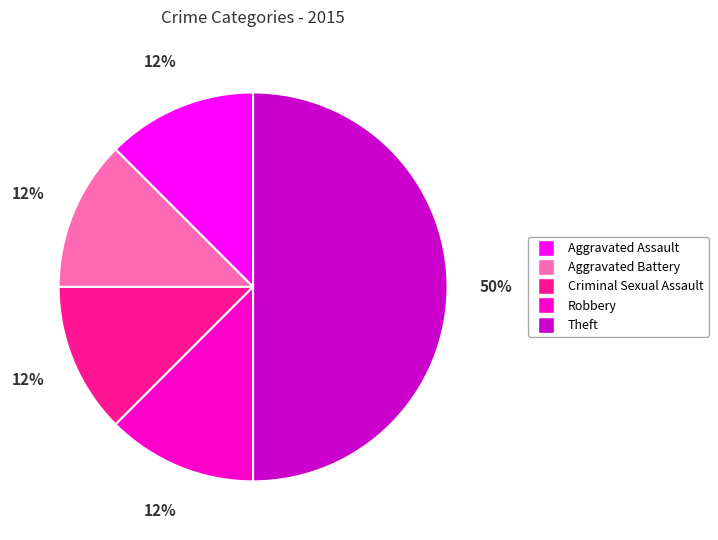

Between Theft and Robbery, which is larger?

Theft